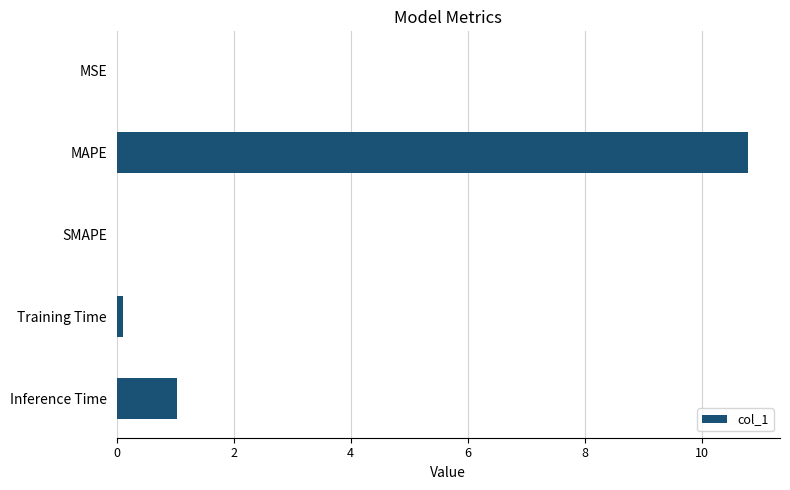

Which category has the highest value across all series?

MAPE